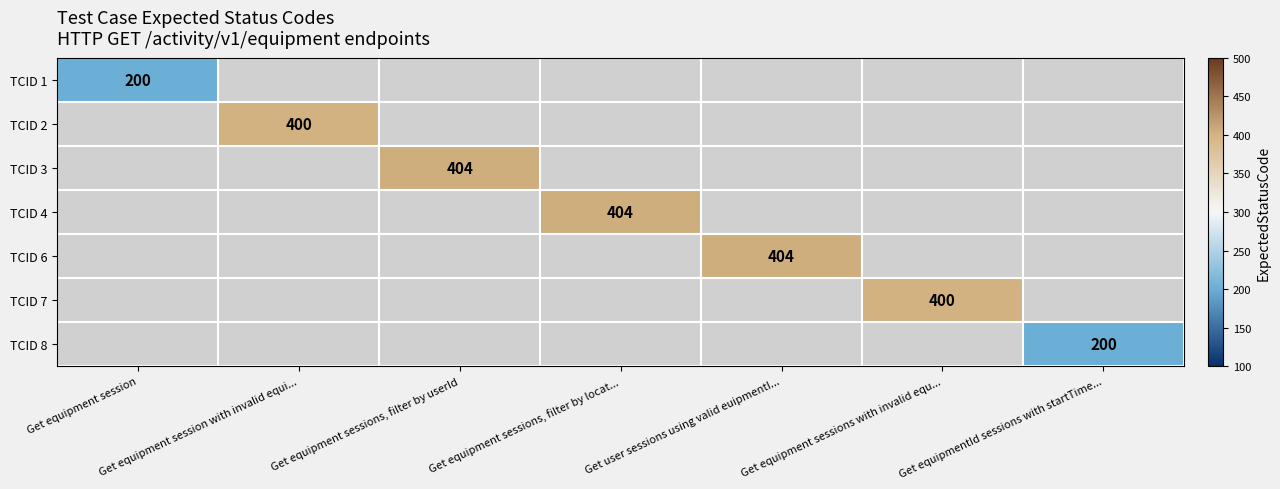

Which category has the lowest value across all series?

Get equipment session